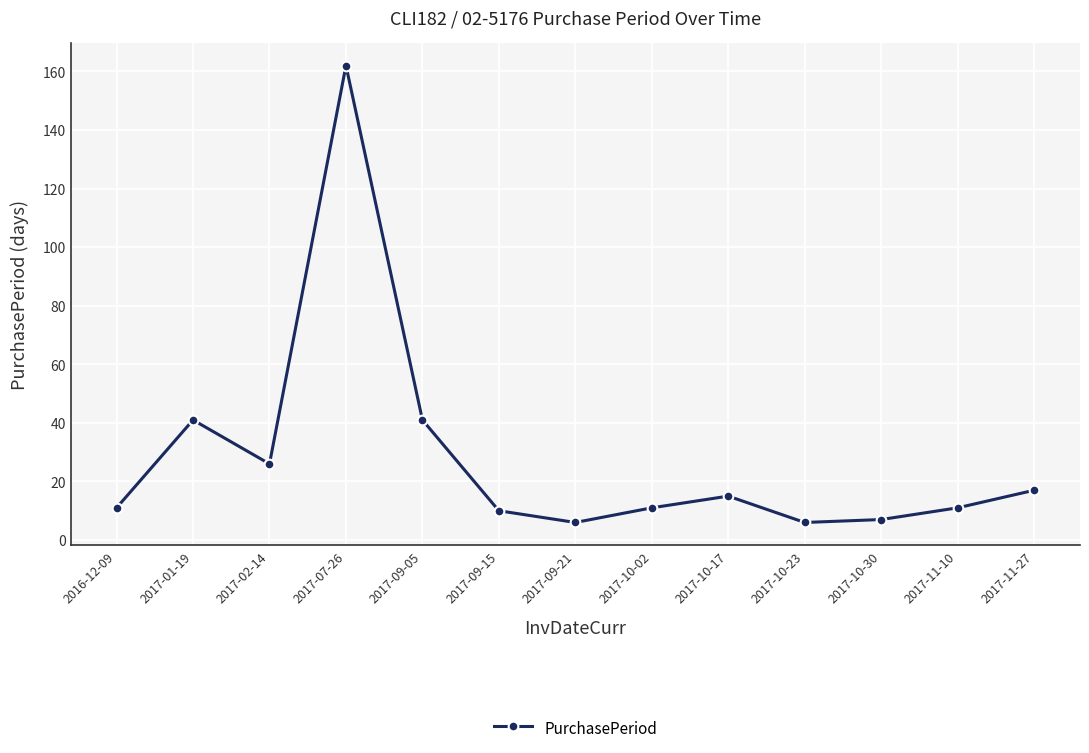

True or false: there are more than 2 points higher than both neighbors.

True